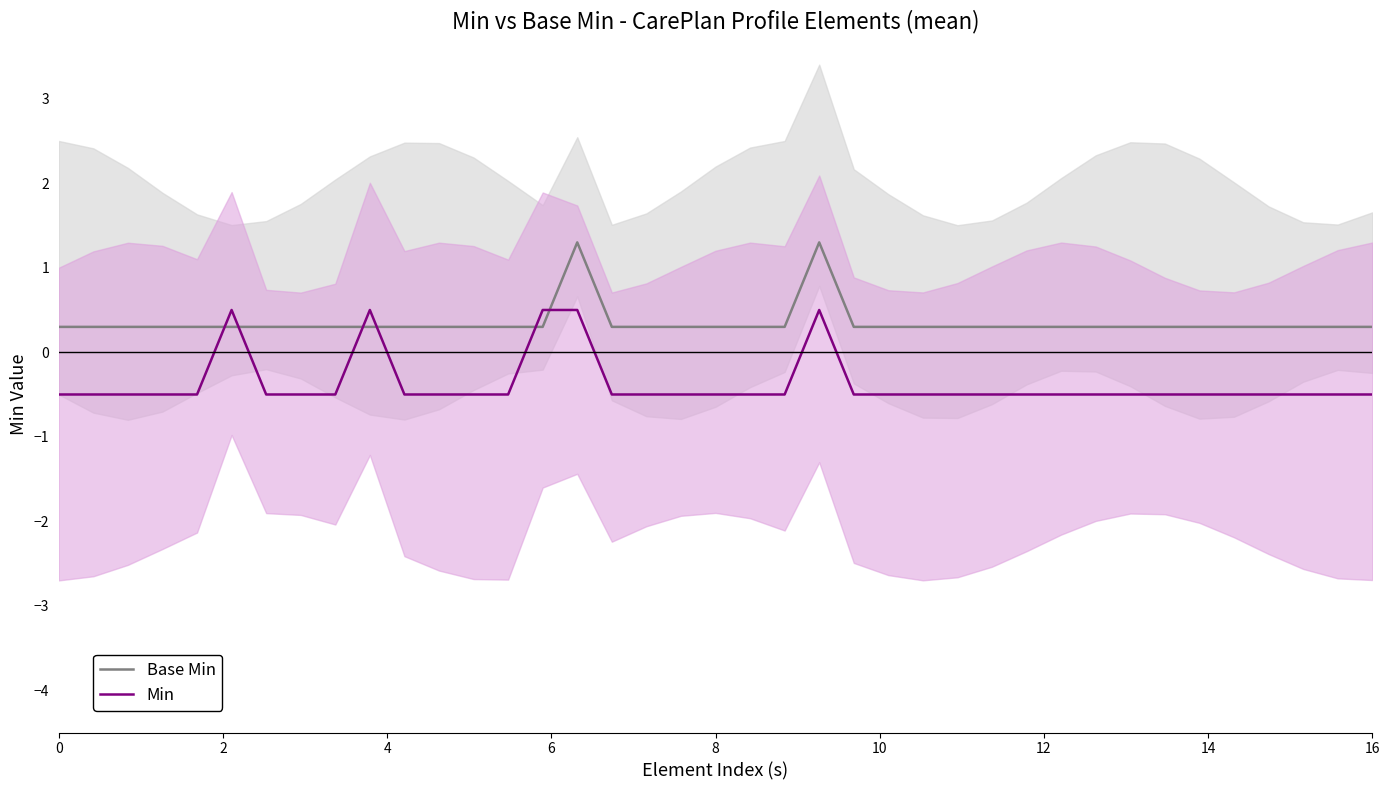

How many interior local peaks does the Min series have?

3